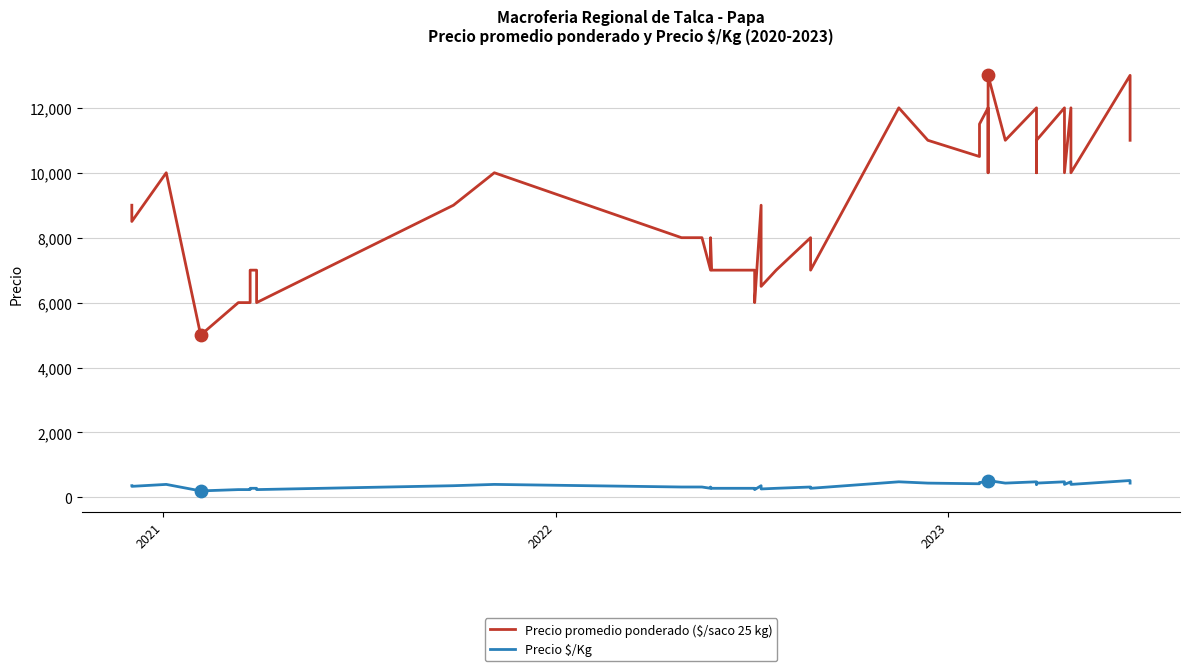

Which series has the widest spread of Y values?

Precio promedio ponderado ($/saco 25 kg)